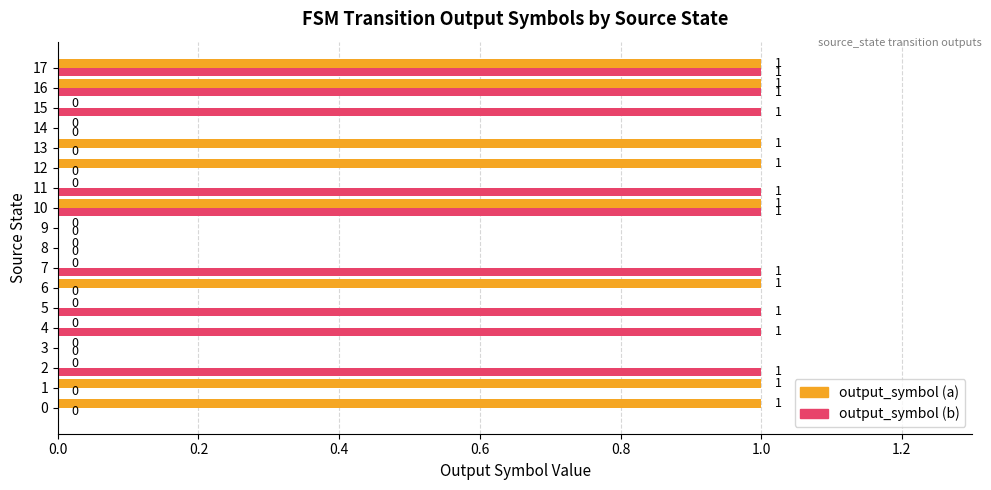

The value of output_symbol (b) at 13 is 0. True or false?

True